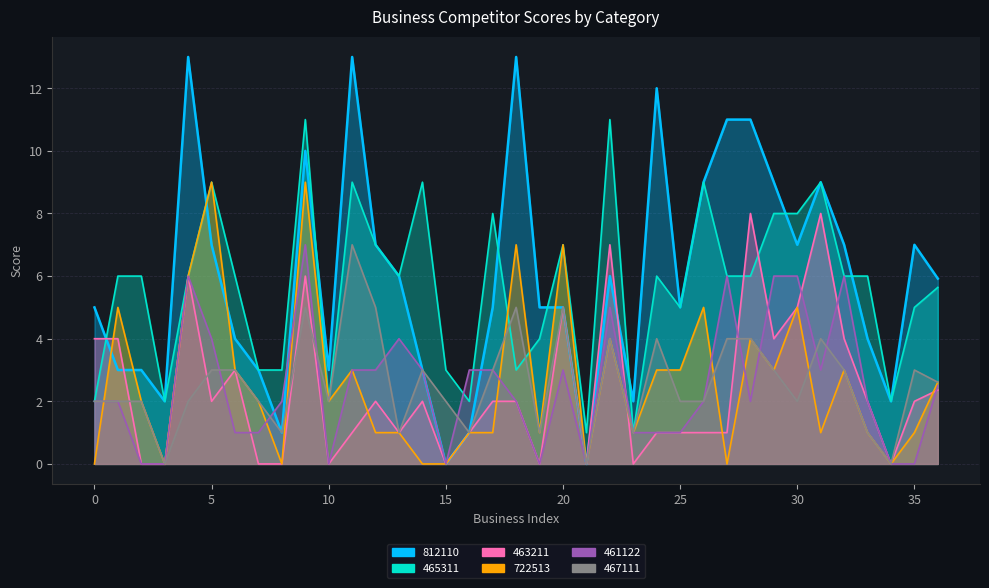

What is the sum of all 461122 values?

92.5